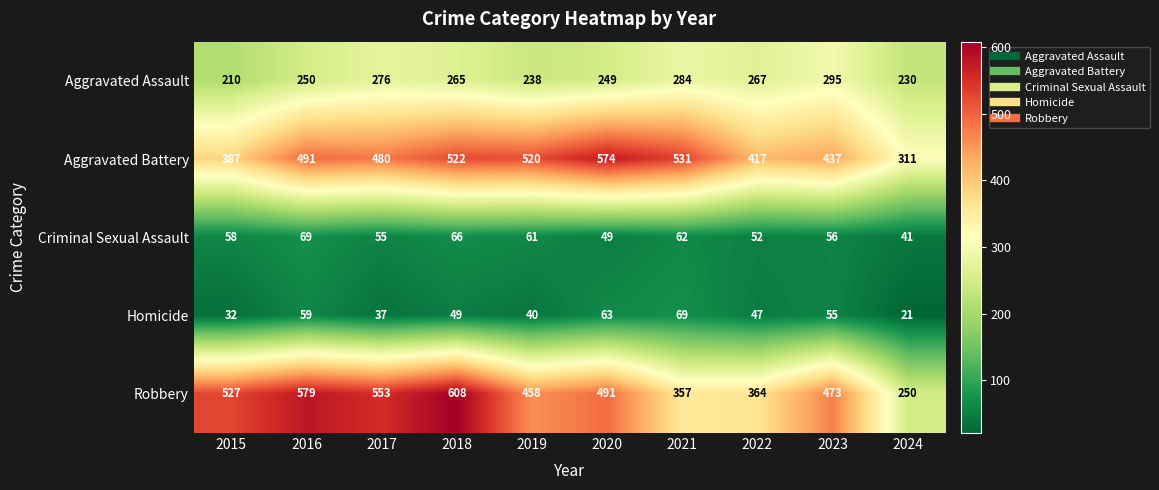

Between 2021 and 2024, which series saw the biggest shift?

Aggravated Battery